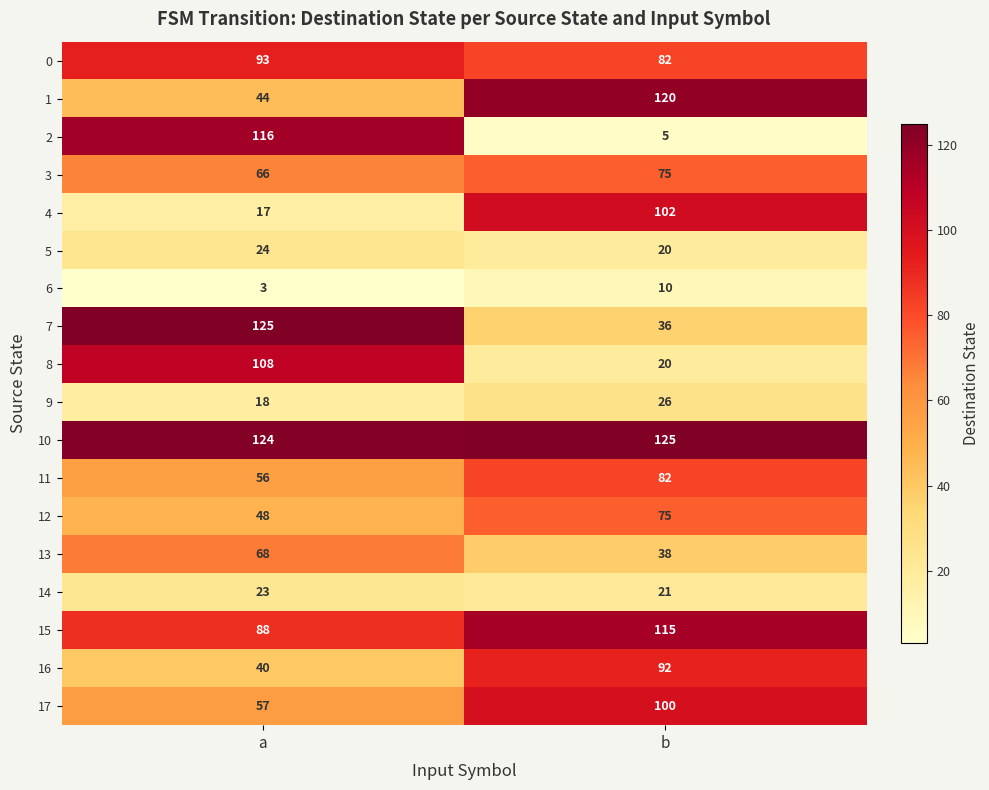

Where is 16 nearest to the value 66?

a